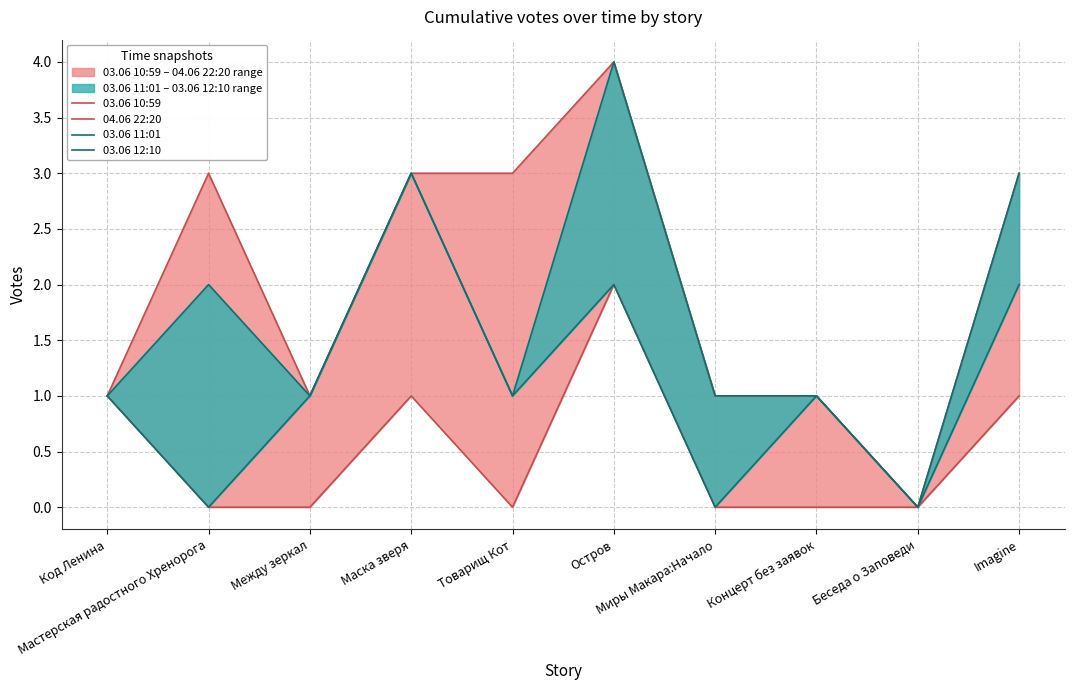

Rank the series by their average value, from lowest to highest.

03.06 10:59, 03.06 11:01, 03.06 12:10, 04.06 22:20